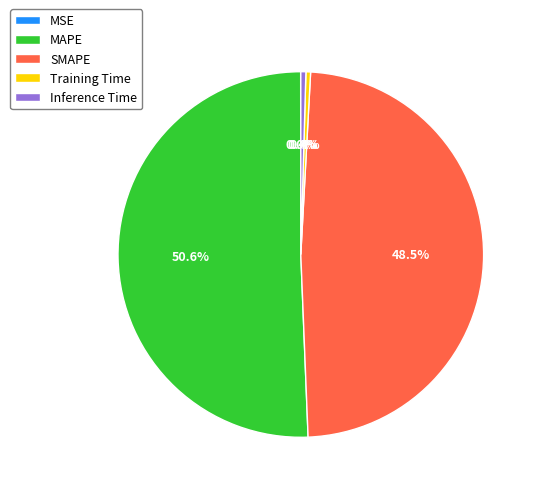

Is it true that Training Time is 0% of the pie?

True